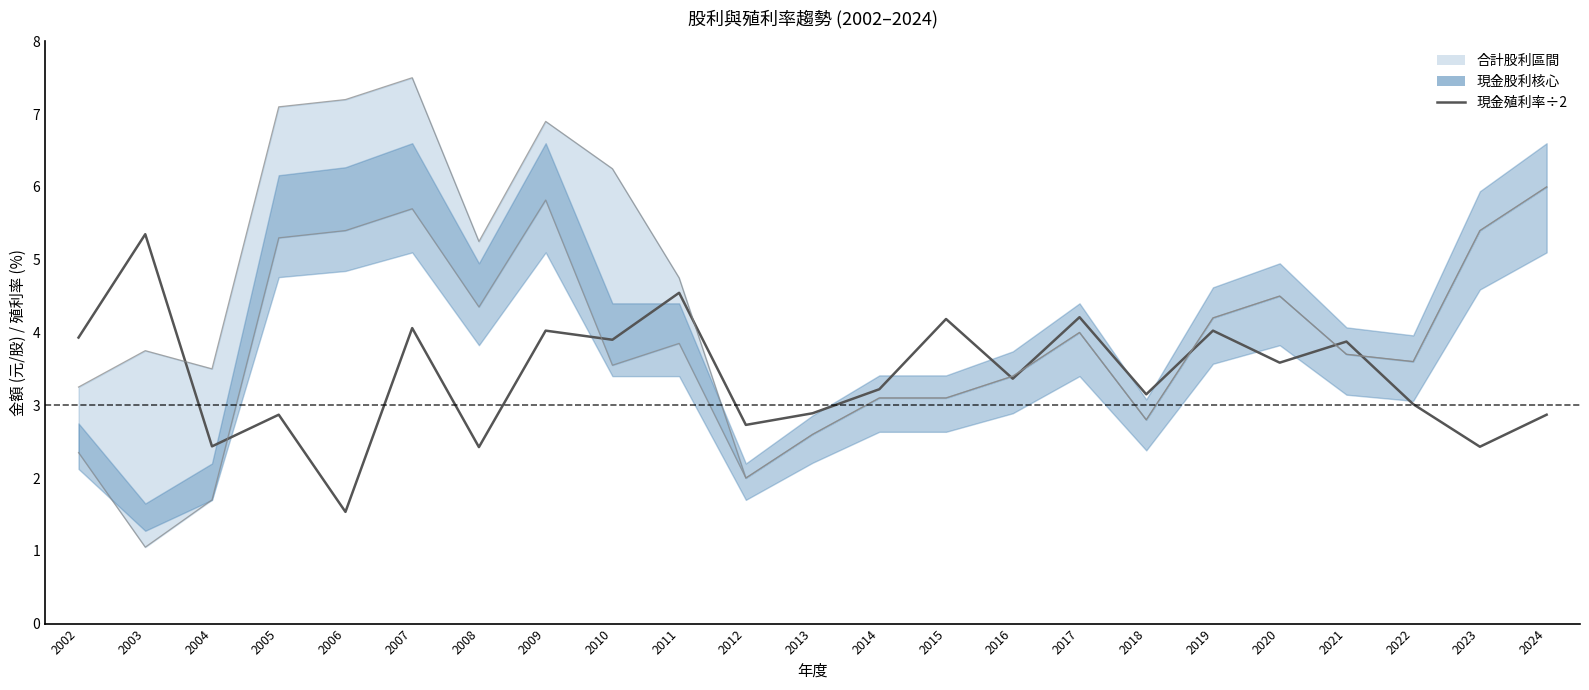

Between 2016 and 2014, which is larger?

2016